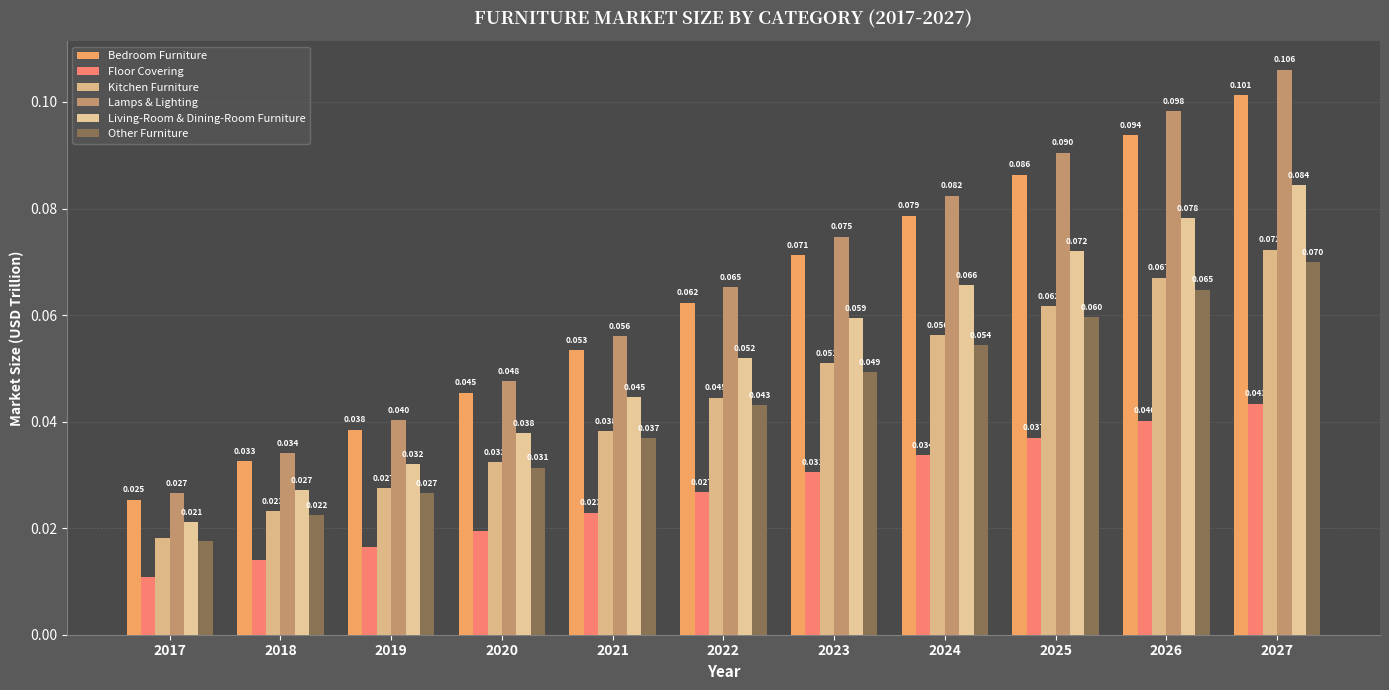

What are all the series names shown in the legend?

Bedroom Furniture, Floor Covering, Kitchen Furniture, Lamps & Lighting, Living-Room & Dining-Room Furniture, Other Furniture